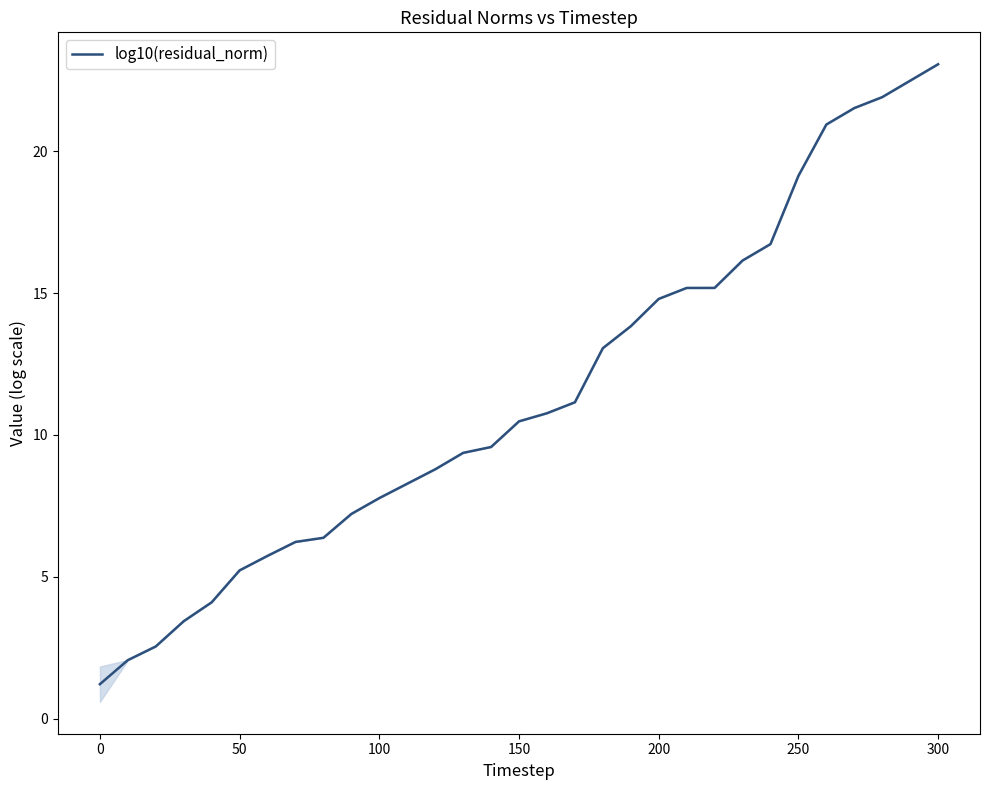

At which label does log10(residual_norm) reach its peak?

300